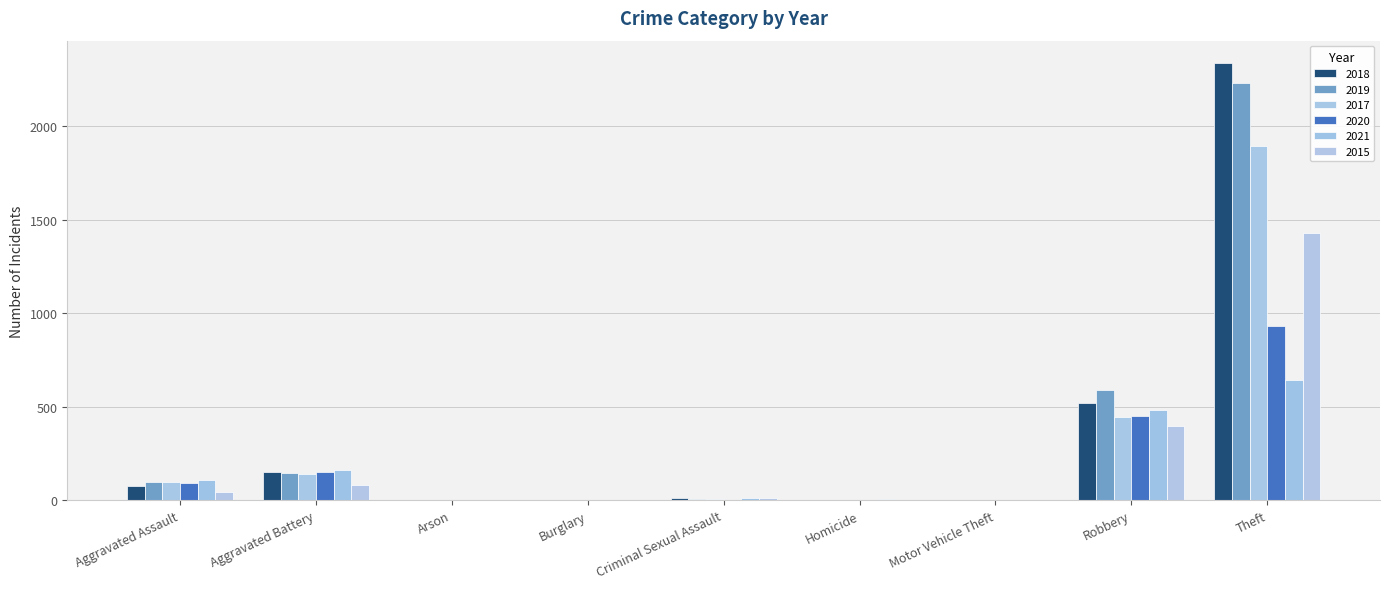

Are the bars grouped side by side (vs. stacked)?

Yes